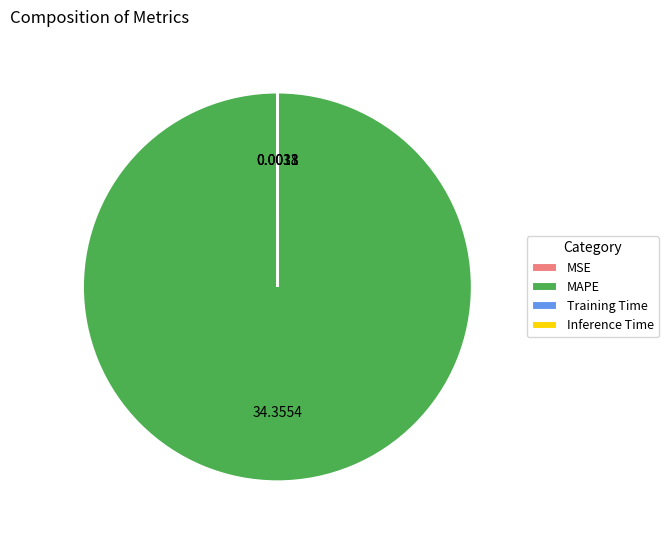

Which slice is the largest?

MAPE